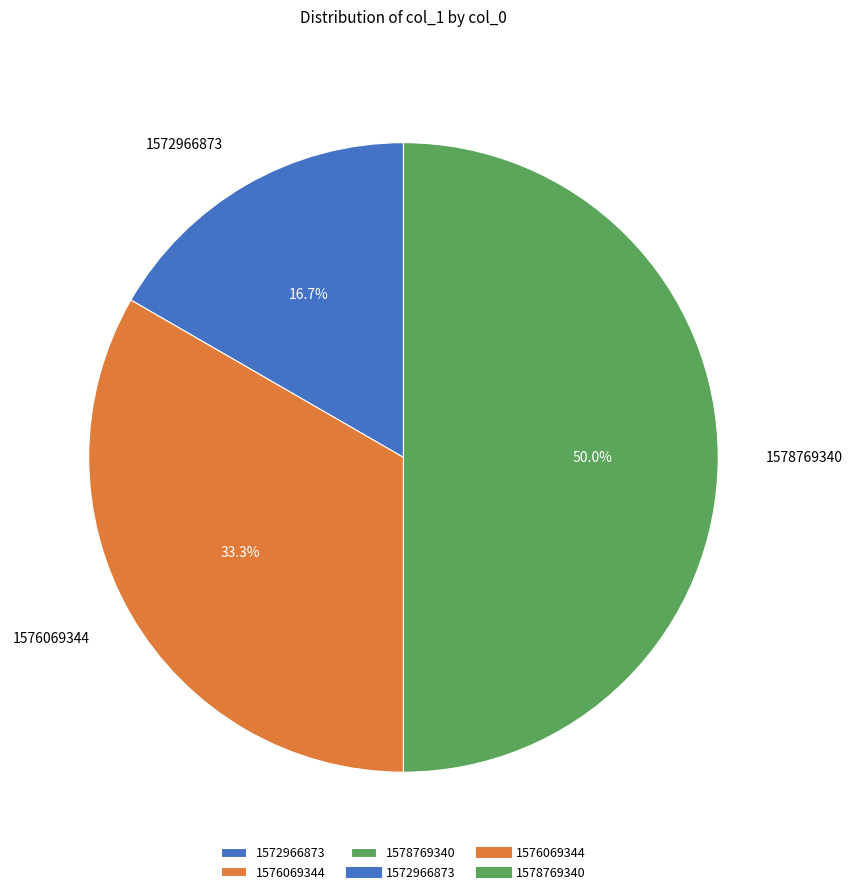

How many slices are in this pie chart?

3